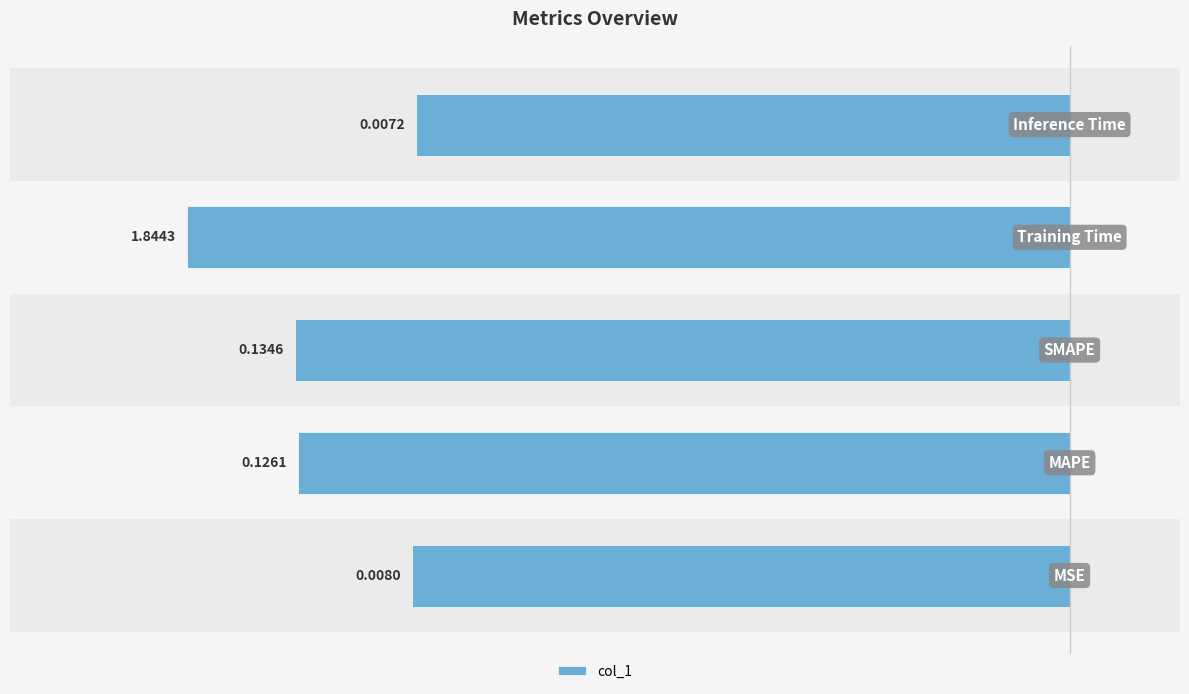

How many bars are there in total?

5